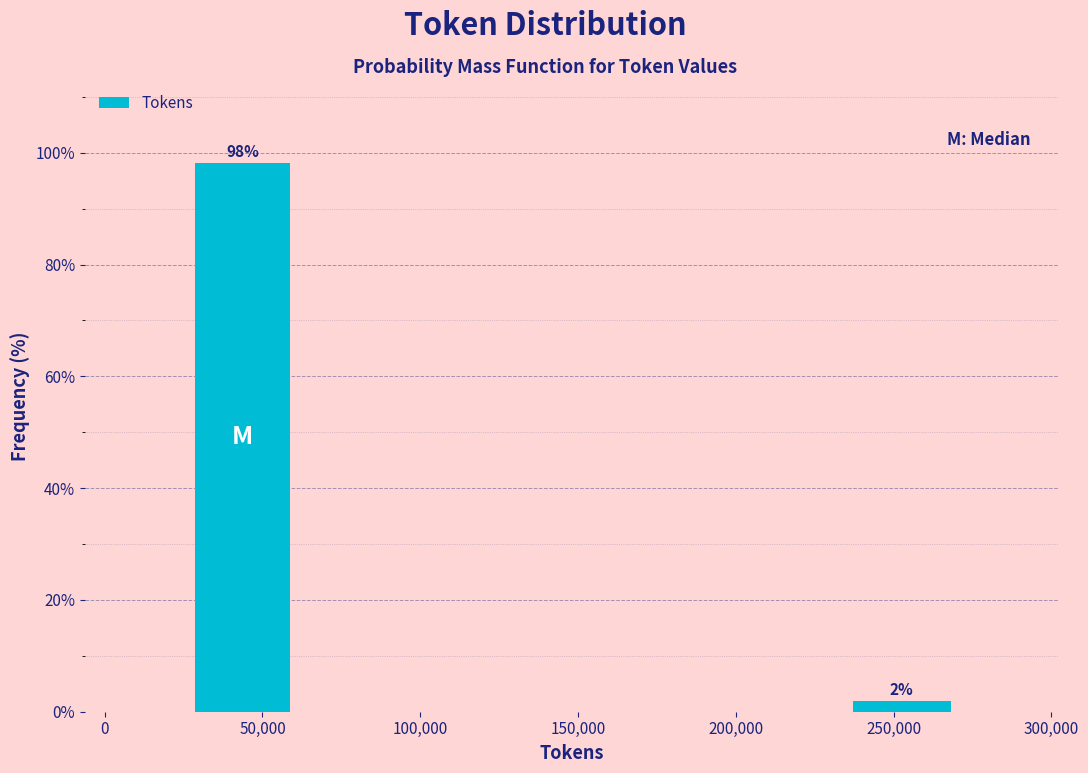

The chart shows a value of 98.1 at 50,000. True or false?

True